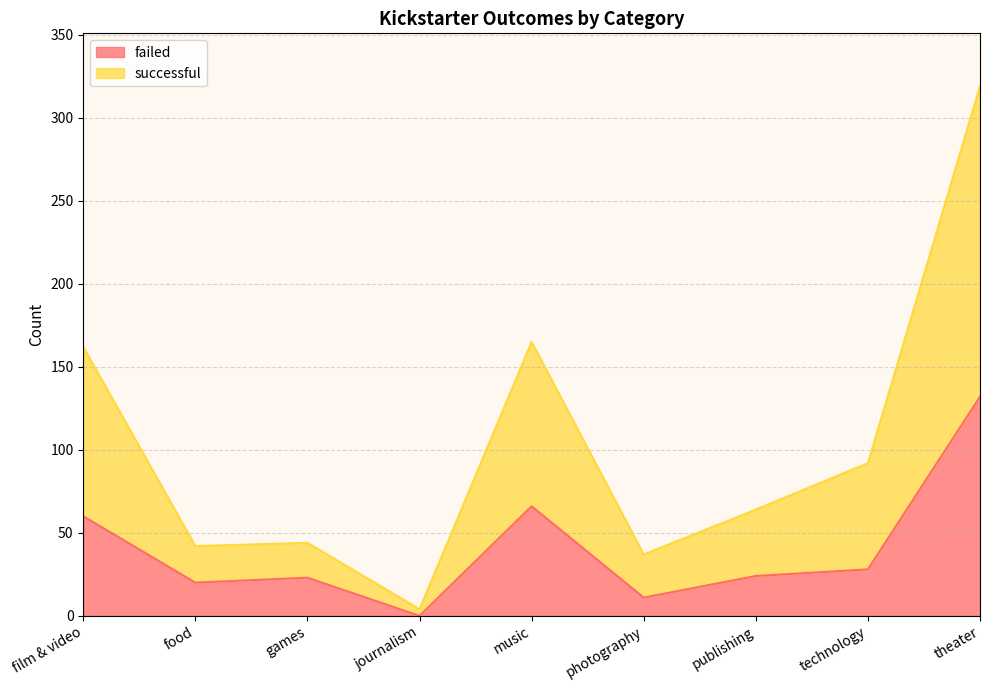

Which category has the highest value in the failed series?

theater